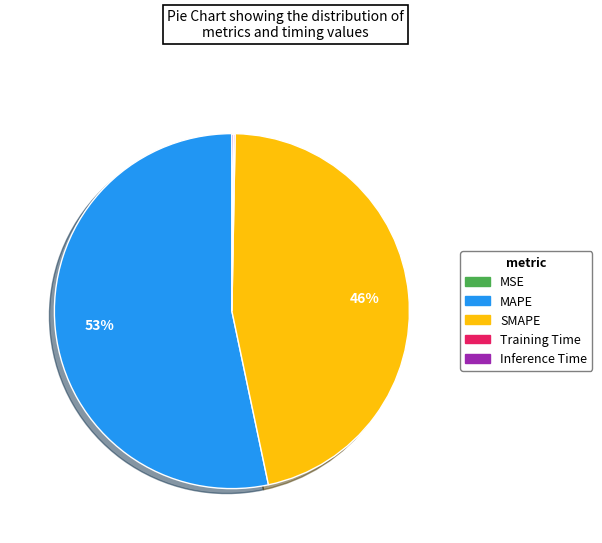

Is it true that SMAPE is 61% of the pie?

False